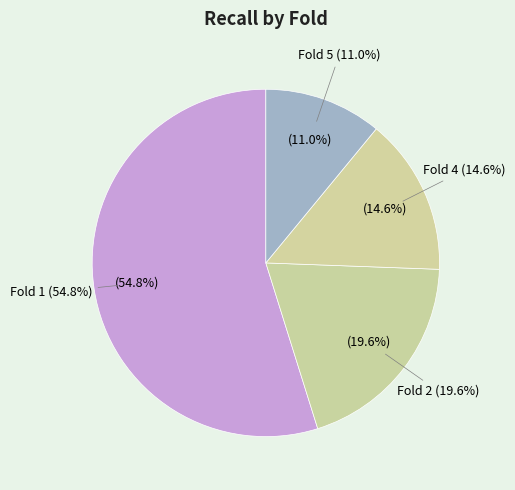

What is the change in value from Fold 2 to Fold 4?

-0.1